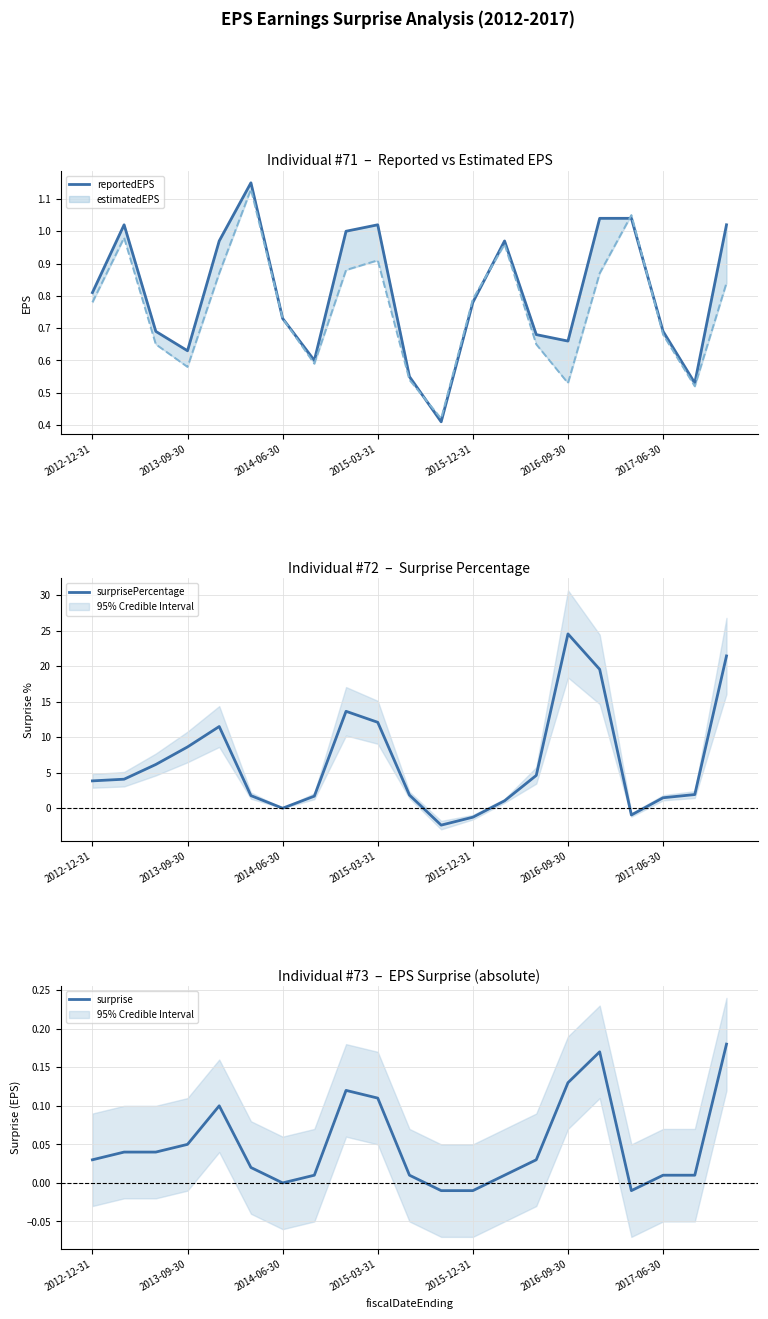

What is the total value across all series at 17?

0.1